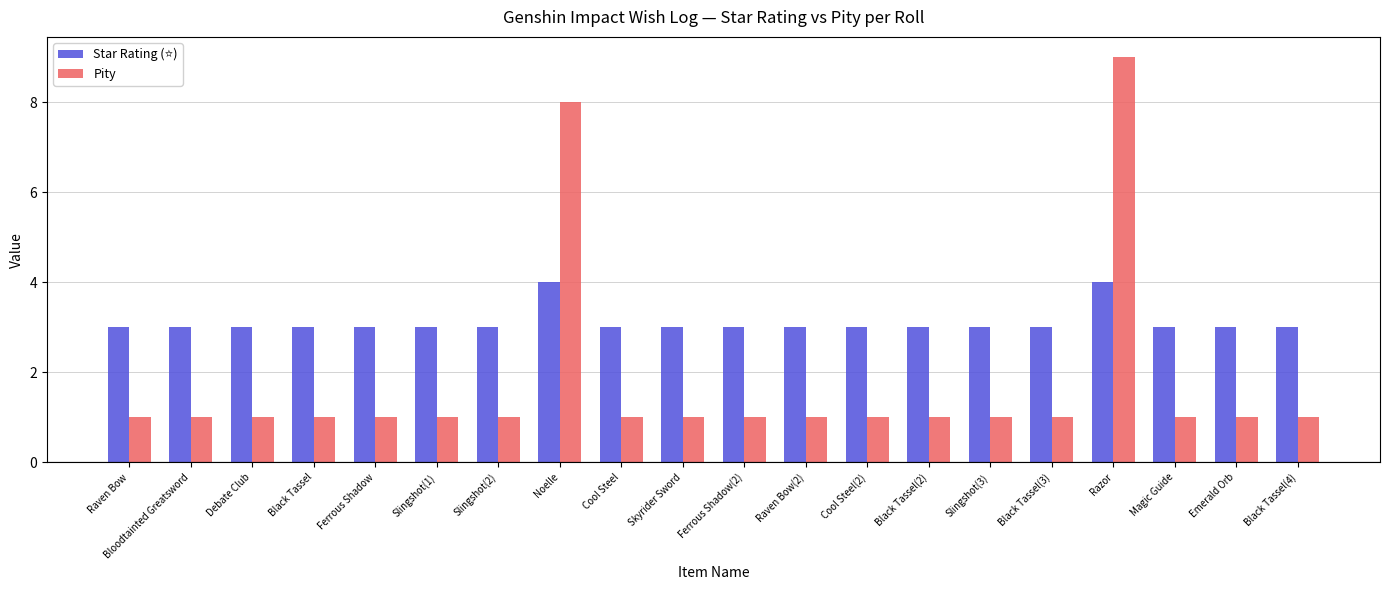

Are the bars grouped side by side (vs. stacked)?

Yes